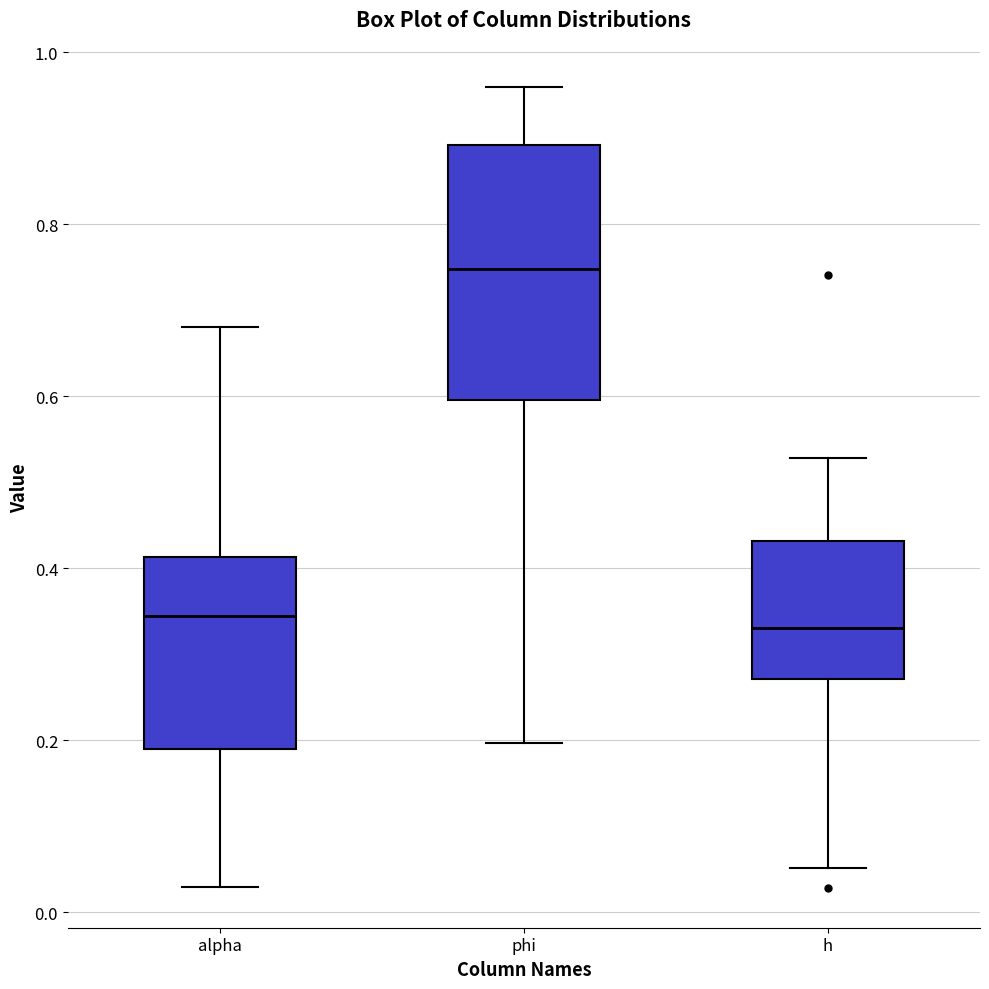

Reading left to right, read every box against the y-axis: the position of its median line, the range the box covers, and the ends of its whiskers. The values are not printed on the chart, so give them approximately, as read against the axis.

alpha: median 0.34, box 0.18 to 0.42, whiskers 0.02 to 0.68
phi: median 0.74, box 0.60 to 0.90, whiskers 0.20 to 0.96
h: median 0.34, box 0.28 to 0.44, whiskers 0.06 to 0.52